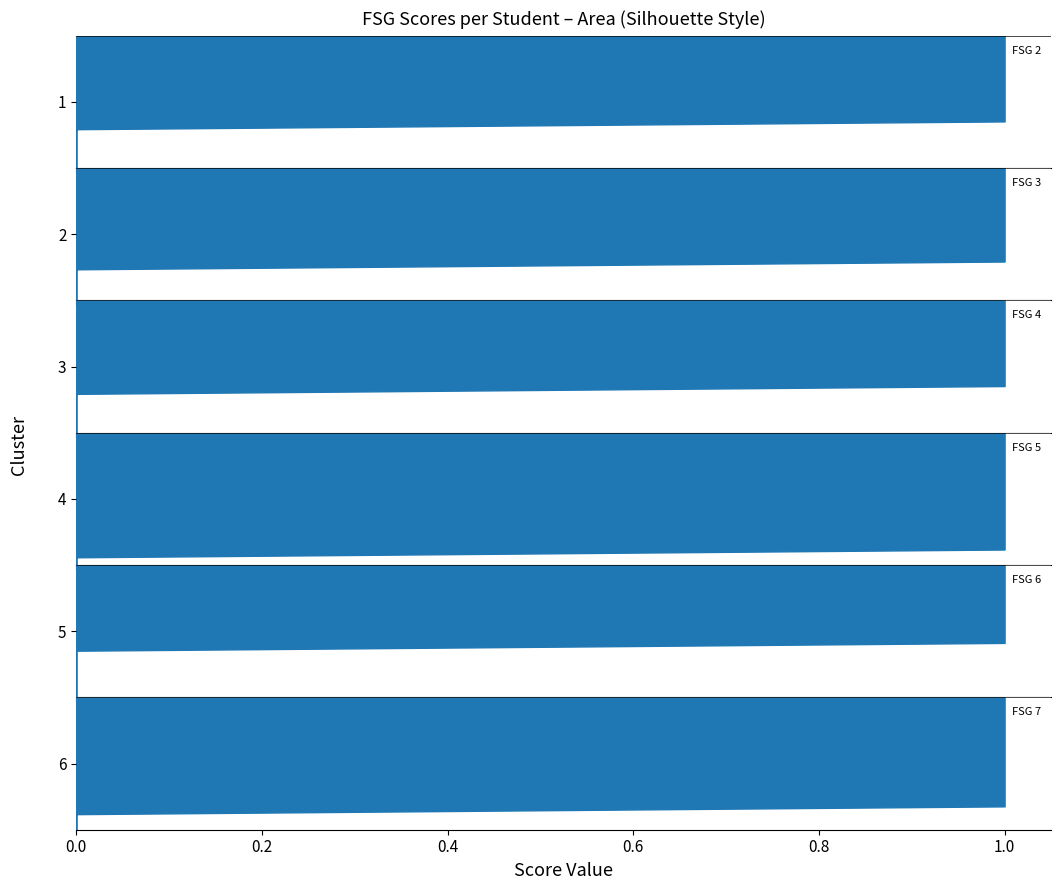

Reading left to right, extract all data points from this chart.

FSG 2: Camille=1	Chaniah=0	Christine=0	Clyde=0	Denisha=1	Ebony=1	Eva=1	Gabrielle=1	Hugh=1	Jazmarie=0	Jocelyn=0	Marcia=1	Nkenge=1	Peggy=1	Rashawn=1	Sandra=1	Solace=1	Twyla=0
FSG 3: Camille=1	Chaniah=1	Christine=1	Clyde=0	Denisha=1	Ebony=1	Eva=1	Gabrielle=0	Hugh=1	Jazmarie=0	Jocelyn=1	Marcia=1	Nkenge=1	Peggy=1	Rashawn=0	Sandra=1	Solace=0	Twyla=1
FSG 4: Camille=0	Chaniah=0	Christine=0	Clyde=1	Denisha=1	Ebony=1	Eva=1	Gabrielle=1	Hugh=0	Jazmarie=1	Jocelyn=1	Marcia=1	Nkenge=0	Peggy=1	Rashawn=0	Sandra=1	Solace=1	Twyla=1
FSG 5: Camille=1	Chaniah=1	Christine=1	Clyde=0	Denisha=0	Ebony=1	Eva=1	Gabrielle=1	Hugh=1	Jazmarie=1	Jocelyn=1	Marcia=1	Nkenge=1	Peggy=1	Rashawn=1	Sandra=1	Solace=1	Twyla=1
FSG 6: Camille=0	Chaniah=1	Christine=0	Clyde=0	Denisha=1	Ebony=0	Eva=1	Gabrielle=1	Hugh=0	Jazmarie=1	Jocelyn=1	Marcia=1	Nkenge=1	Peggy=0	Rashawn=1	Sandra=1	Solace=0	Twyla=1
FSG 7: Camille=1	Chaniah=1	Christine=0	Clyde=1	Denisha=1	Ebony=1	Eva=1	Gabrielle=0	Hugh=0	Jazmarie=1	Jocelyn=1	Marcia=1	Nkenge=1	Peggy=1	Rashawn=1	Sandra=1	Solace=1	Twyla=1